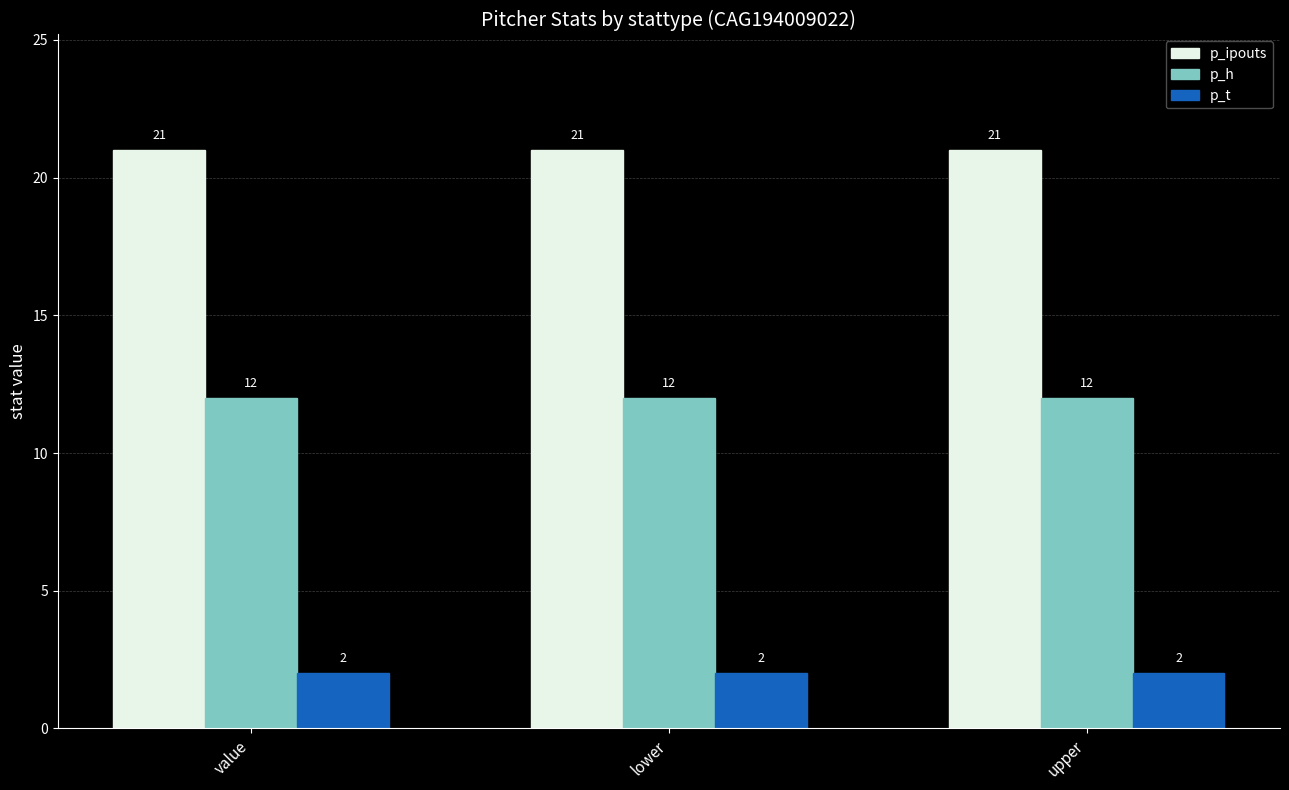

At how many categories does at least one series exceed 5?

3